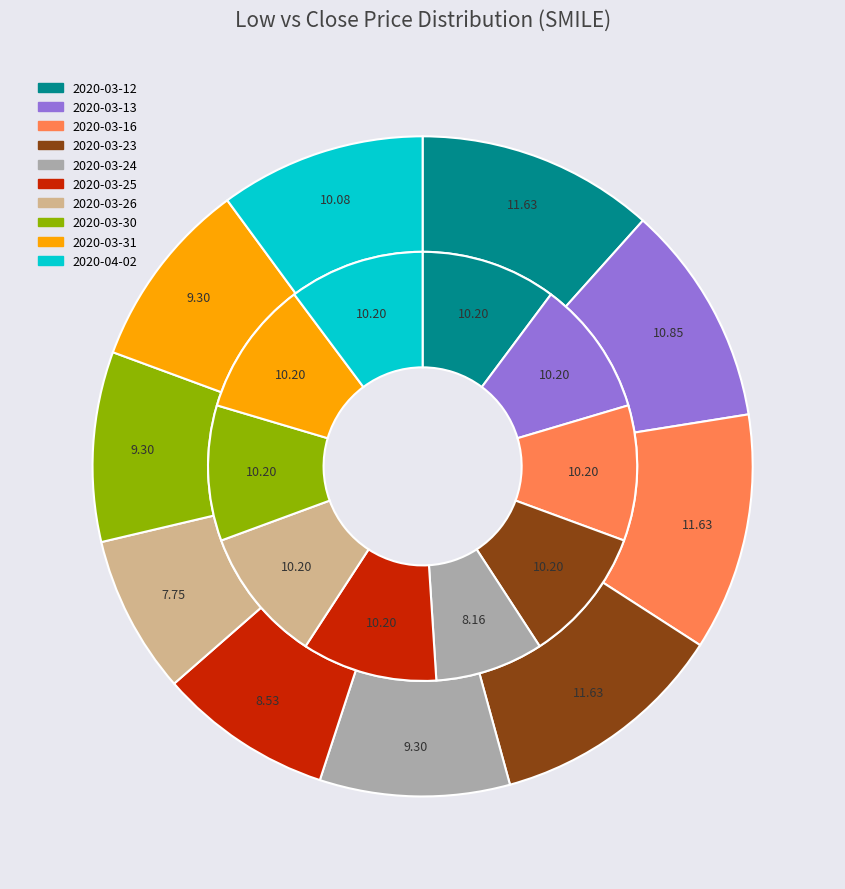

What percentage is the 8 slice, to the nearest percent?

9%